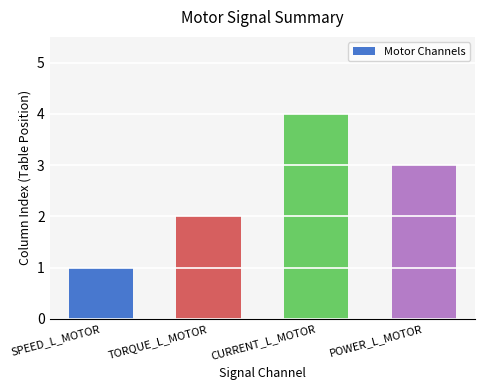

What is the sum of all values?

10